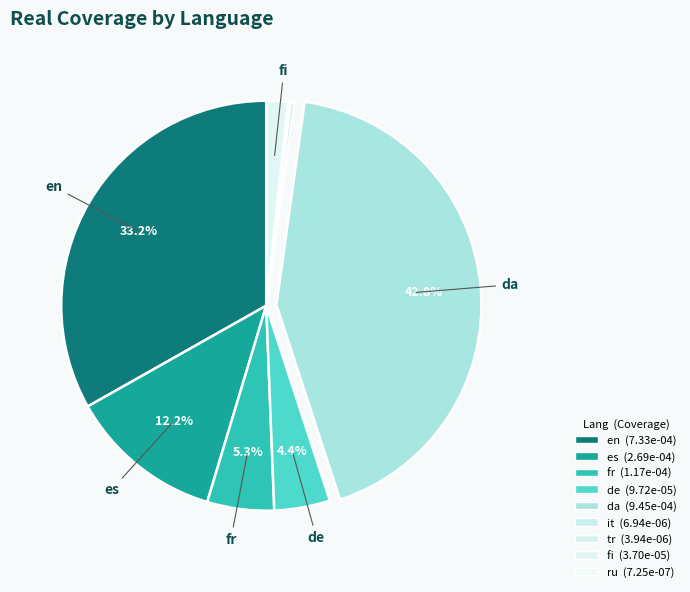

Do da and es together represent more than half of the pie?

Yes